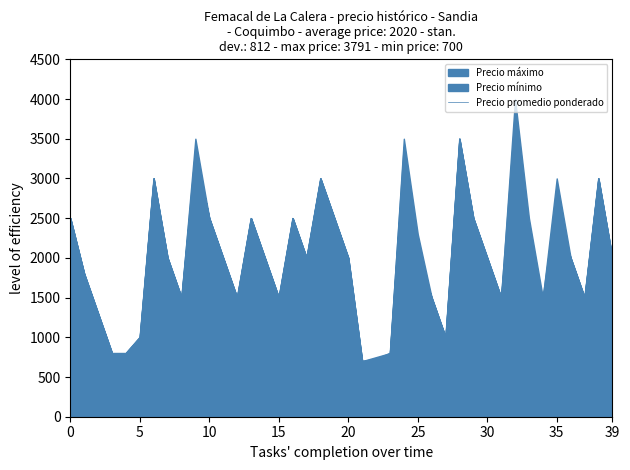

At which category does the chart reach its minimum across all series?

21